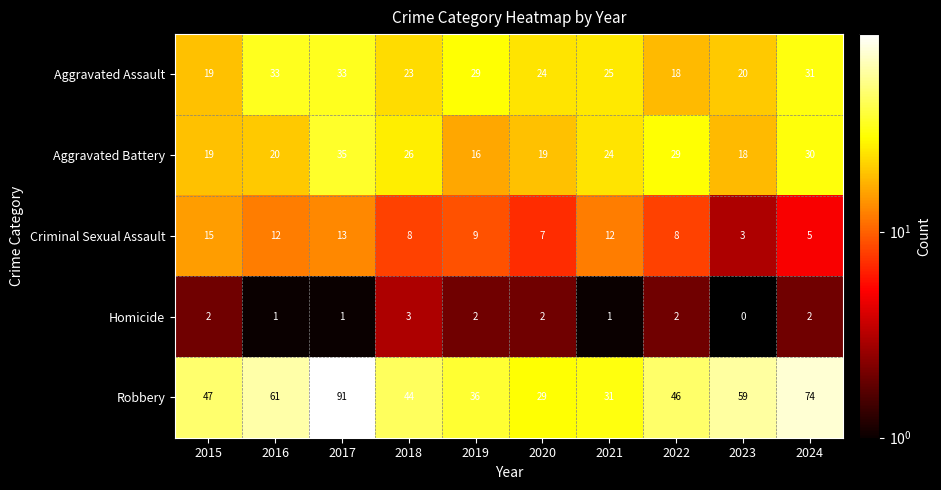

The value of Criminal Sexual Assault at 2023 is 1. True or false?

False